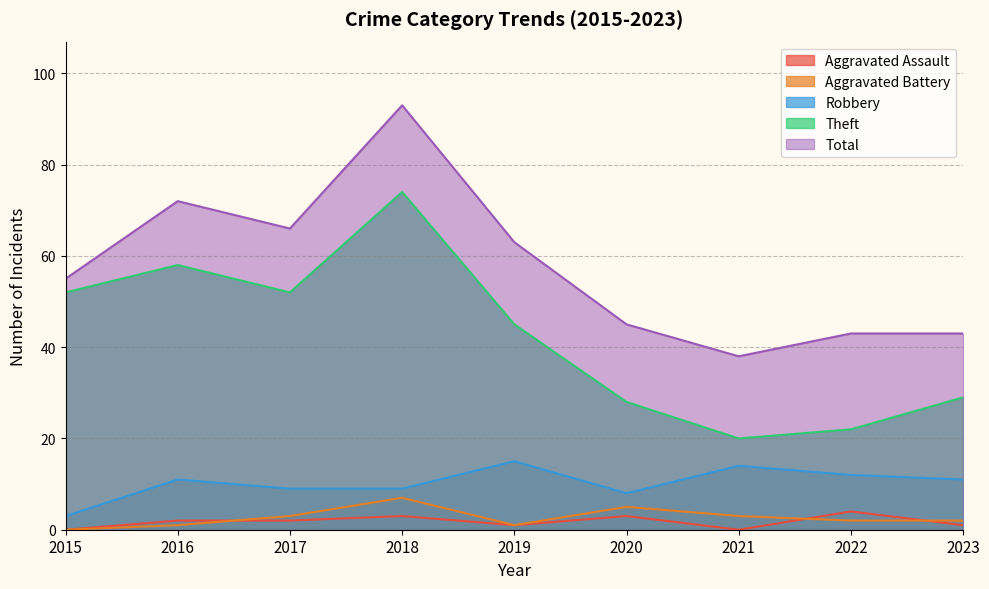

How many lines are shown in the chart?

5